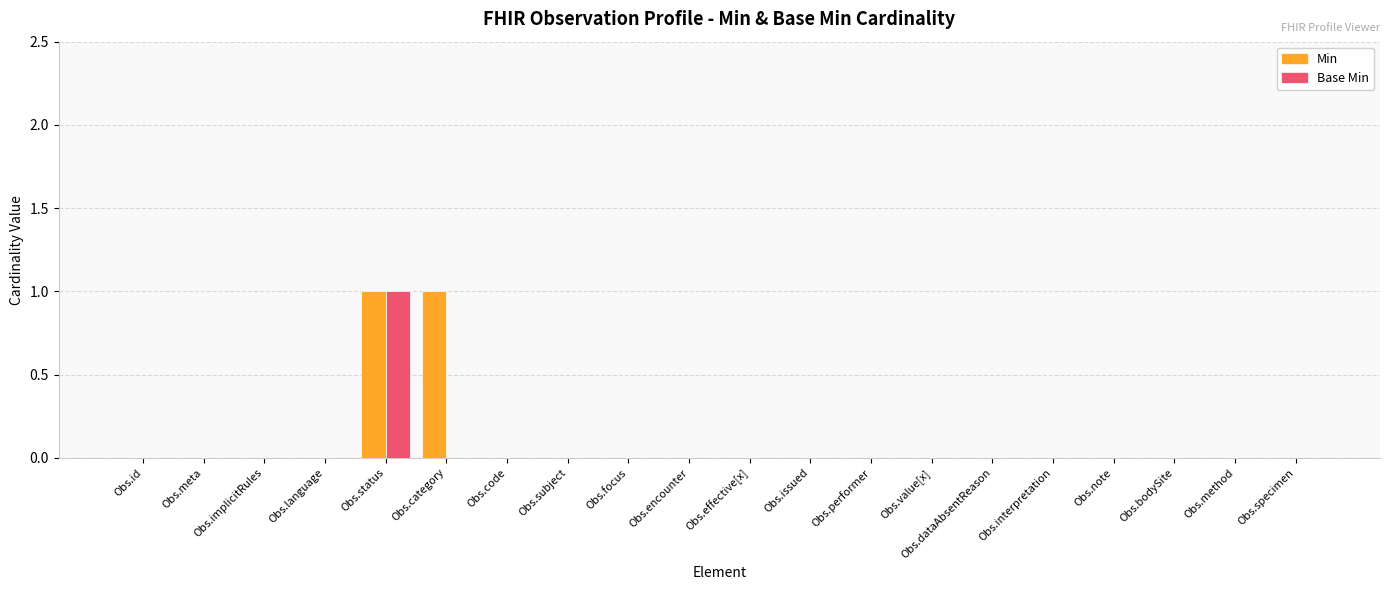

The value of Min at Obs.implicitRules is 1. True or false?

False